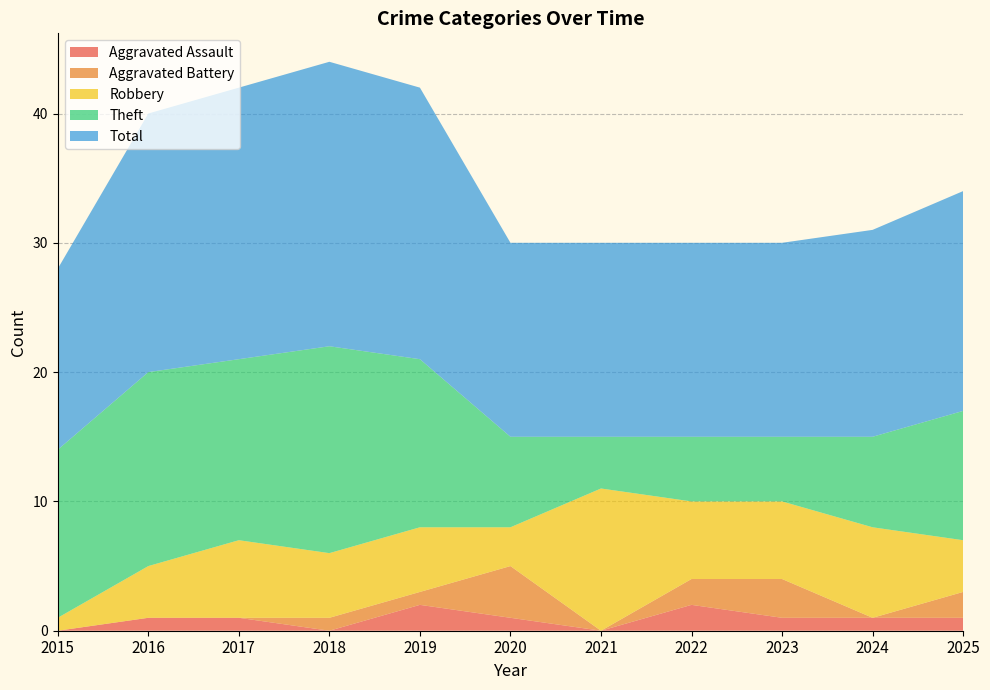

Reading right to left, what are all the values shown in this chart?

Aggravated Assault: 2025=1	2024=1	2023=1	2022=2	2021=0	2020=1	2019=2	2018=0	2017=1	2016=1	2015=0
Aggravated Battery: 2025=2	2024=0	2023=3	2022=2	2021=0	2020=4	2019=1	2018=1	2017=0	2016=0	2015=0
Robbery: 2025=4	2024=7	2023=6	2022=6	2021=11	2020=3	2019=5	2018=5	2017=6	2016=4	2015=1
Theft: 2025=10	2024=7	2023=5	2022=5	2021=4	2020=7	2019=13	2018=16	2017=14	2016=15	2015=13
Total: 2025=17	2024=16	2023=15	2022=15	2021=15	2020=15	2019=21	2018=22	2017=21	2016=20	2015=14